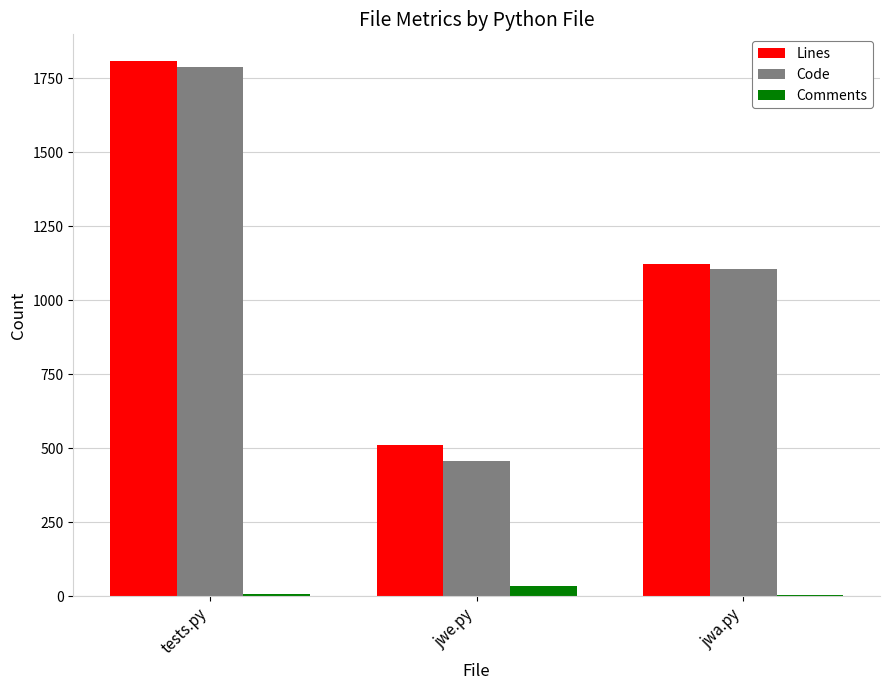

Where is Comments nearest to the value 19?

tests.py